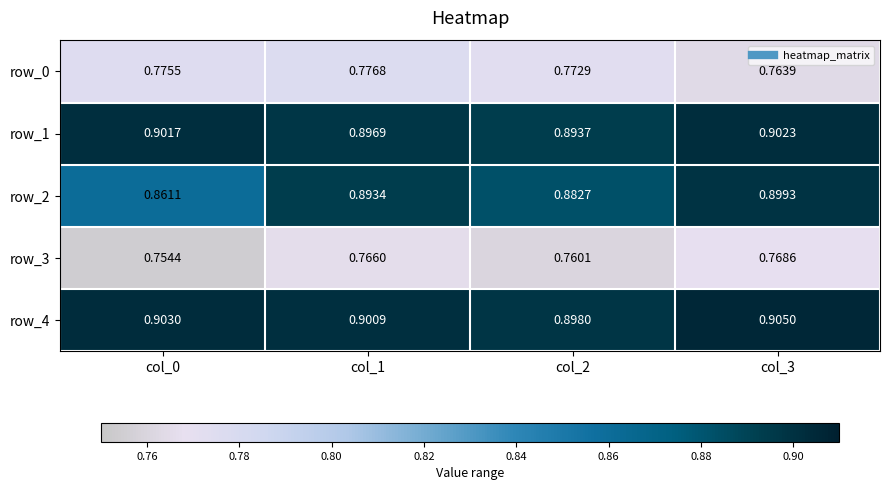

At which category does the chart reach its peak across all series?

col_3